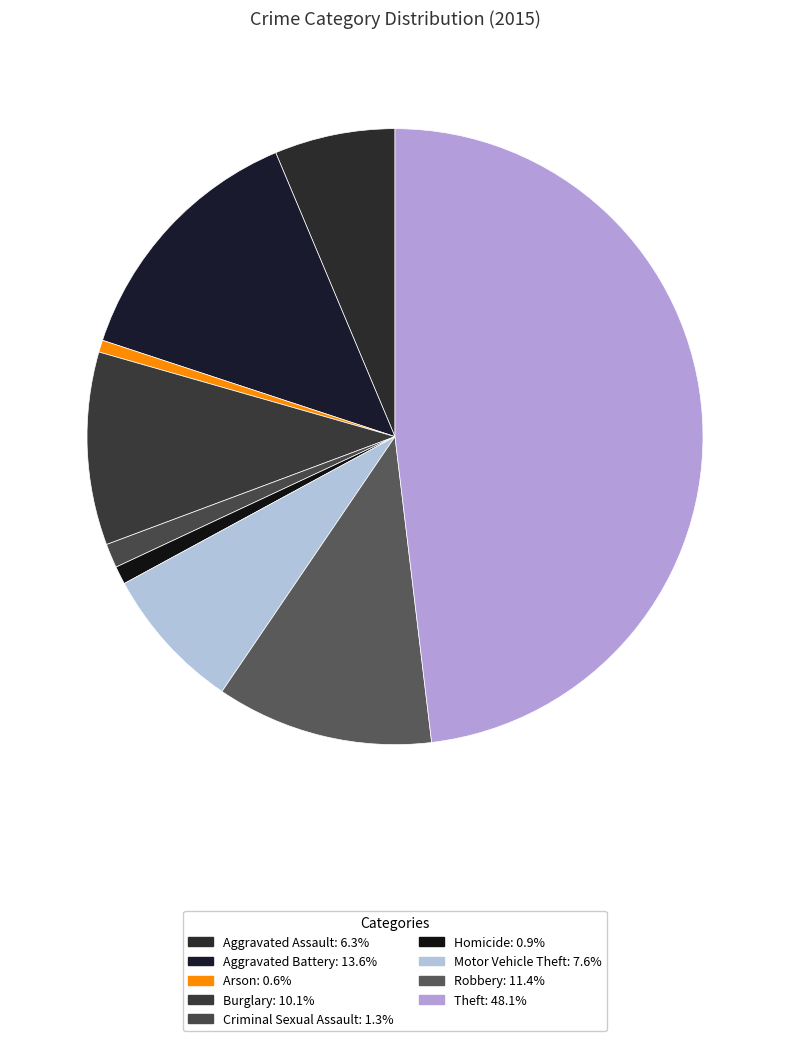

Is Robbery the majority of the pie?

No